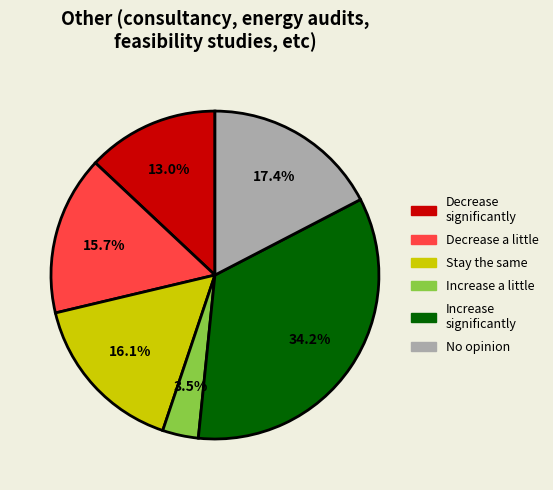

Between Increase a little and Increase significantly, which is larger?

Increase significantly